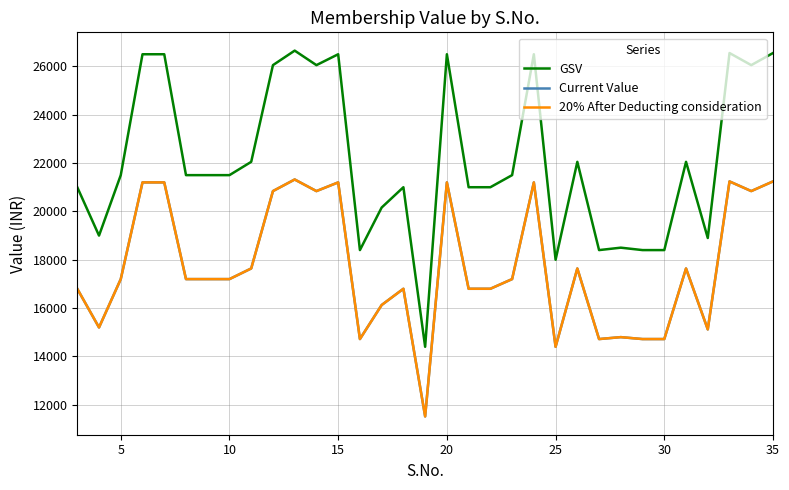

Does the chart display data point markers on the line(s)?

No